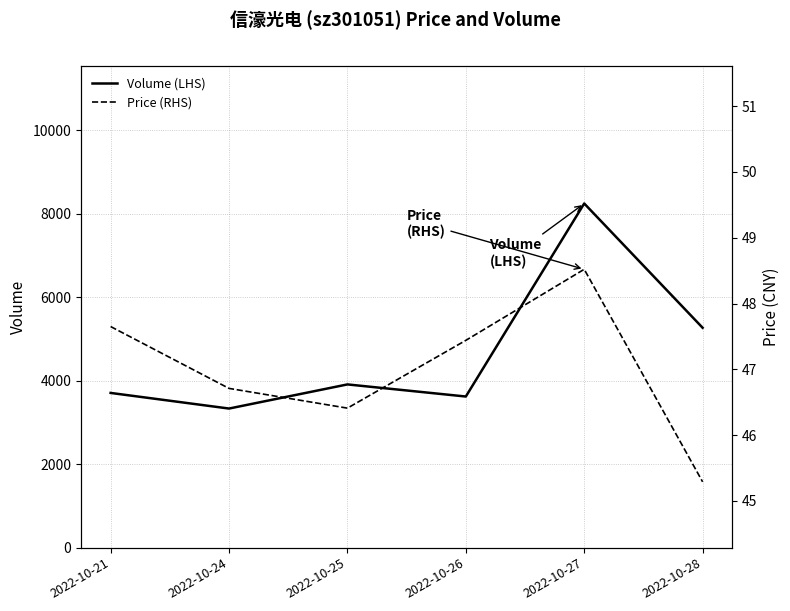

How many distinct data groups are displayed?

2